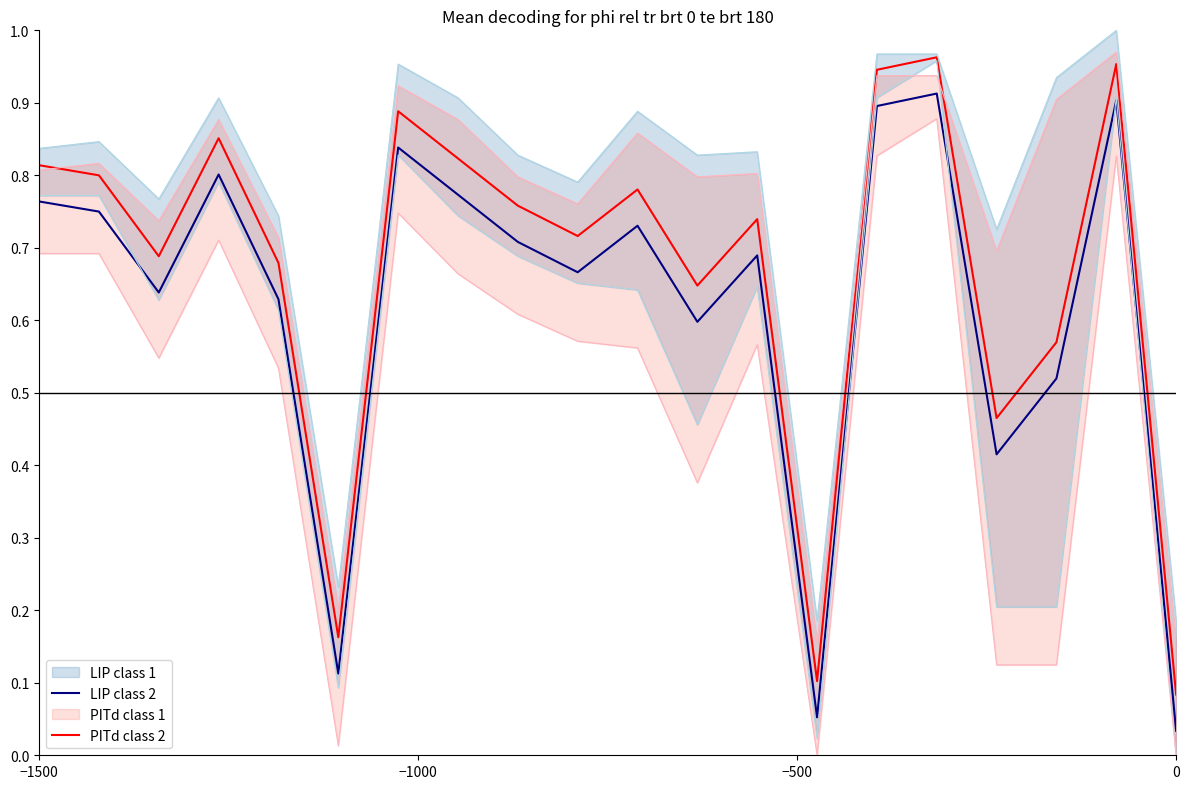

True or false: LIP class 2 and PITd class 2 intersect in this chart.

False